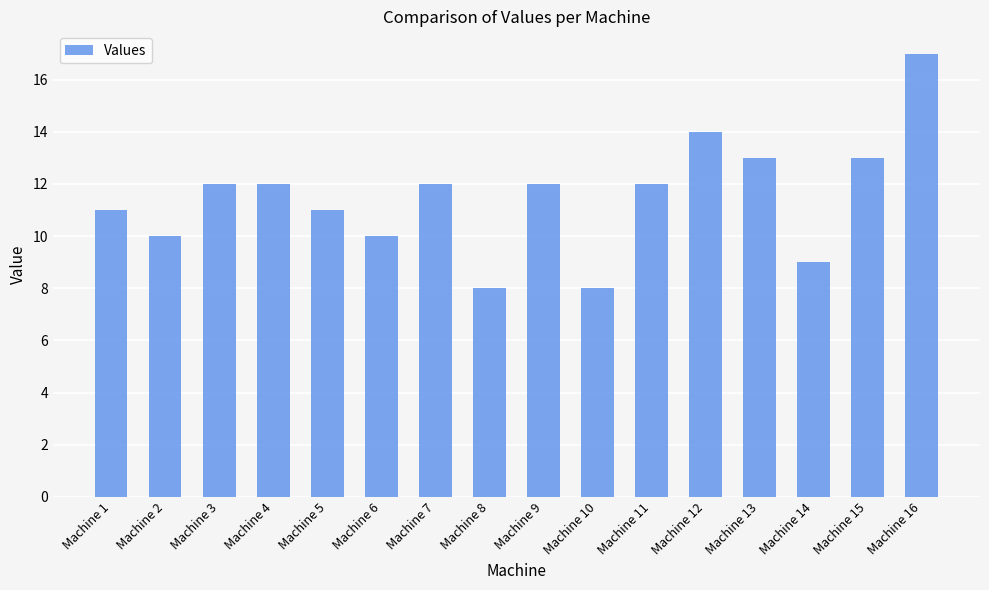

What is the value of the 7th bar from the left?

12